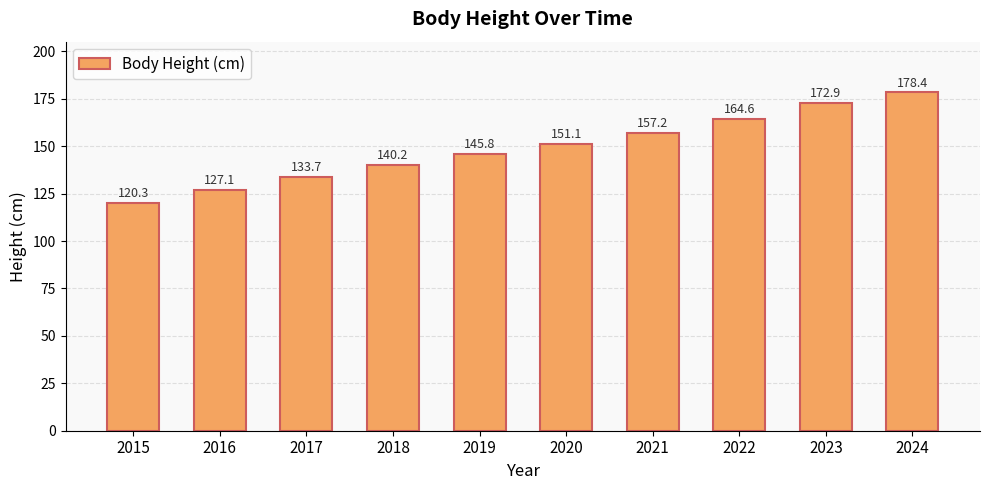

List the labels in order of value, largest first.

2024, 2023, 2022, 2021, 2020, 2019, 2018, 2017, 2016, 2015